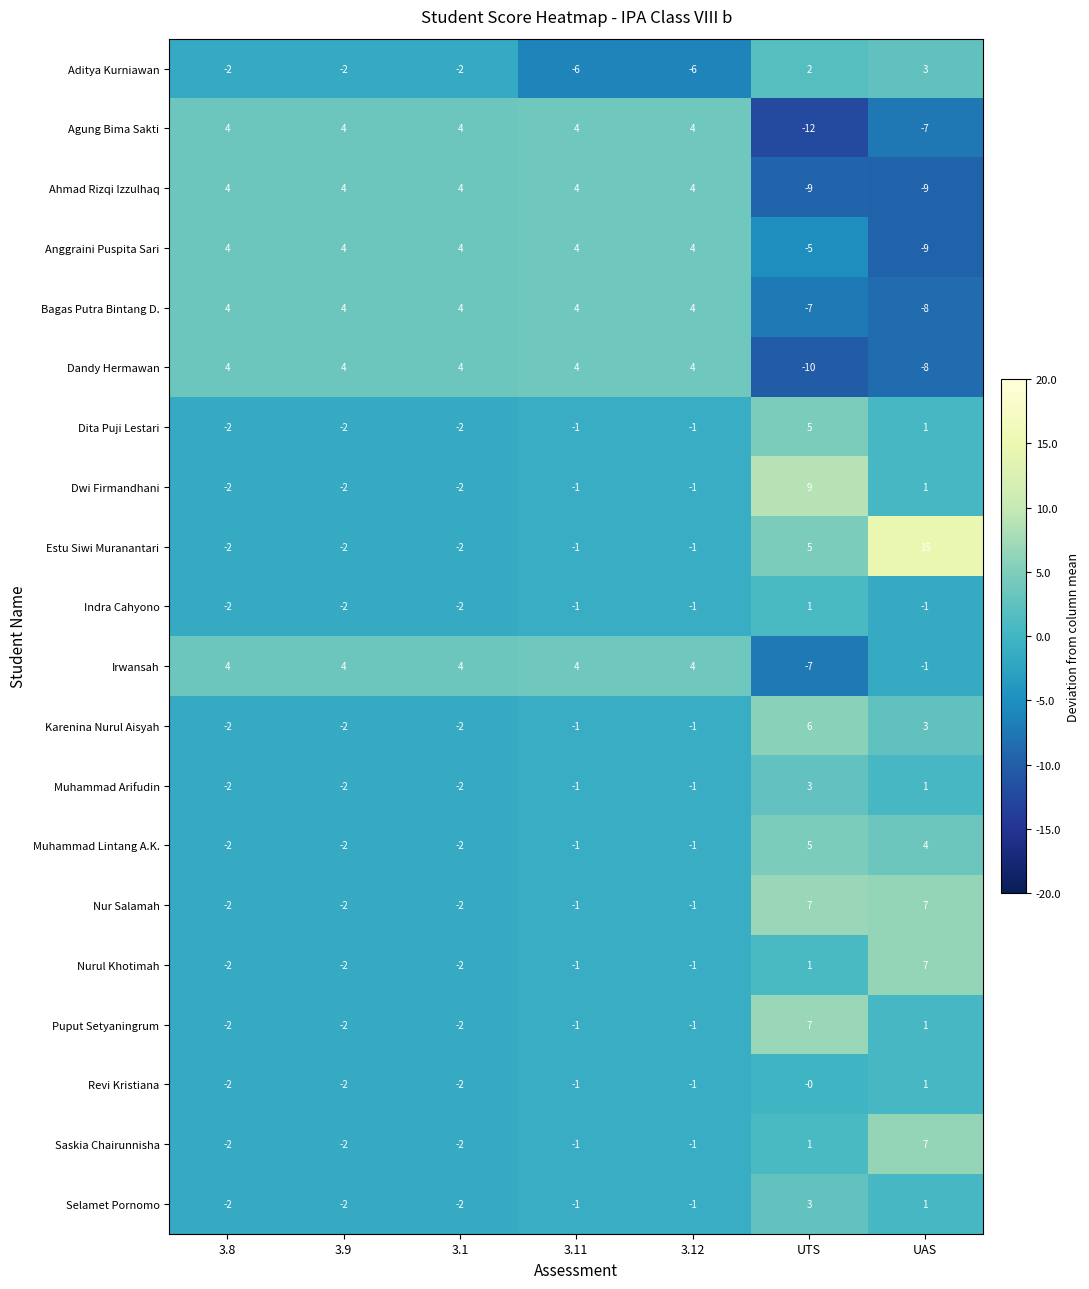

What is the approximate value of Muhammad Lintang A.K. at UTS?

5